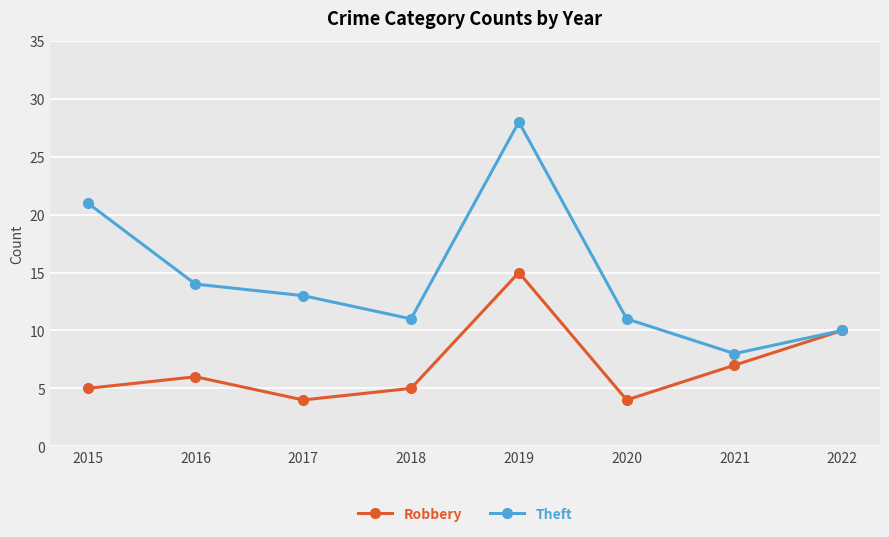

At which category does Theft reach its first local peak?

2019